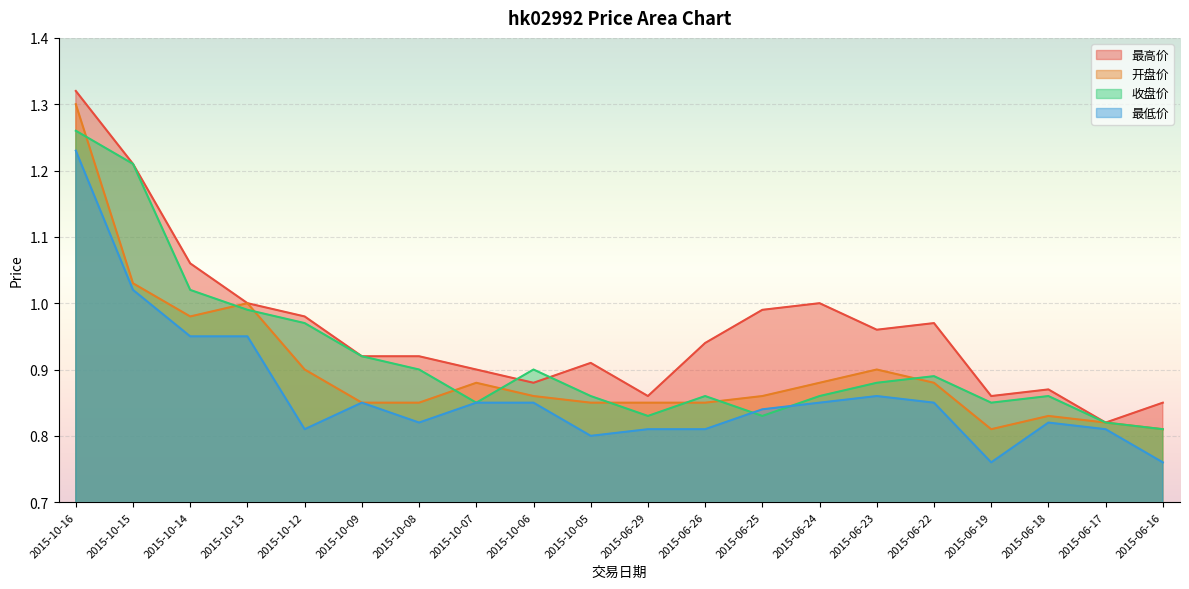

Which series has the largest range (max minus min)?

最高价